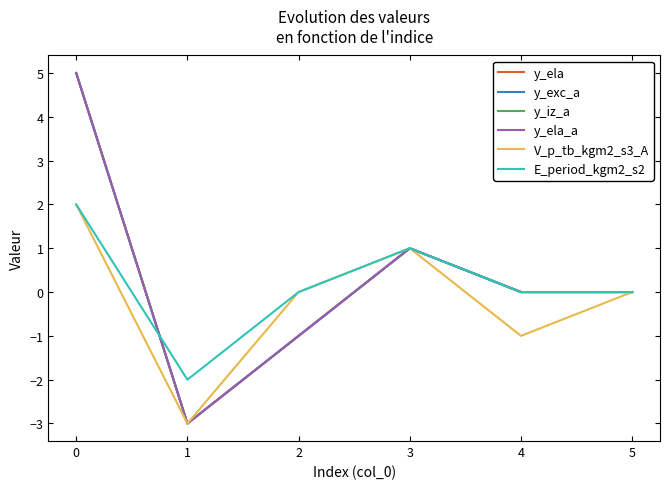

Does the chart have visible grid lines?

No